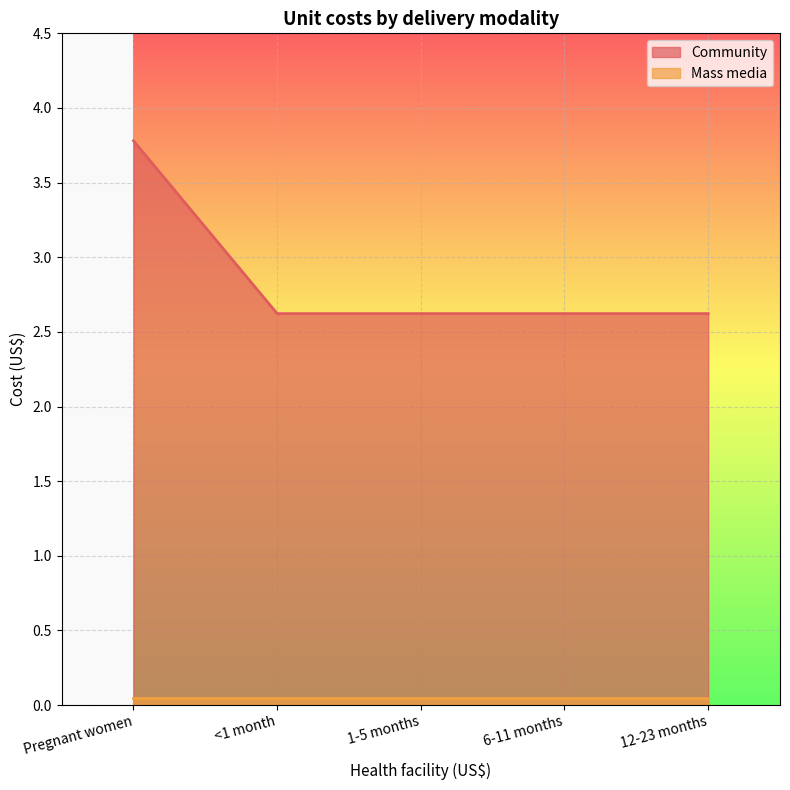

Count the values in the range 2 to 3.

4